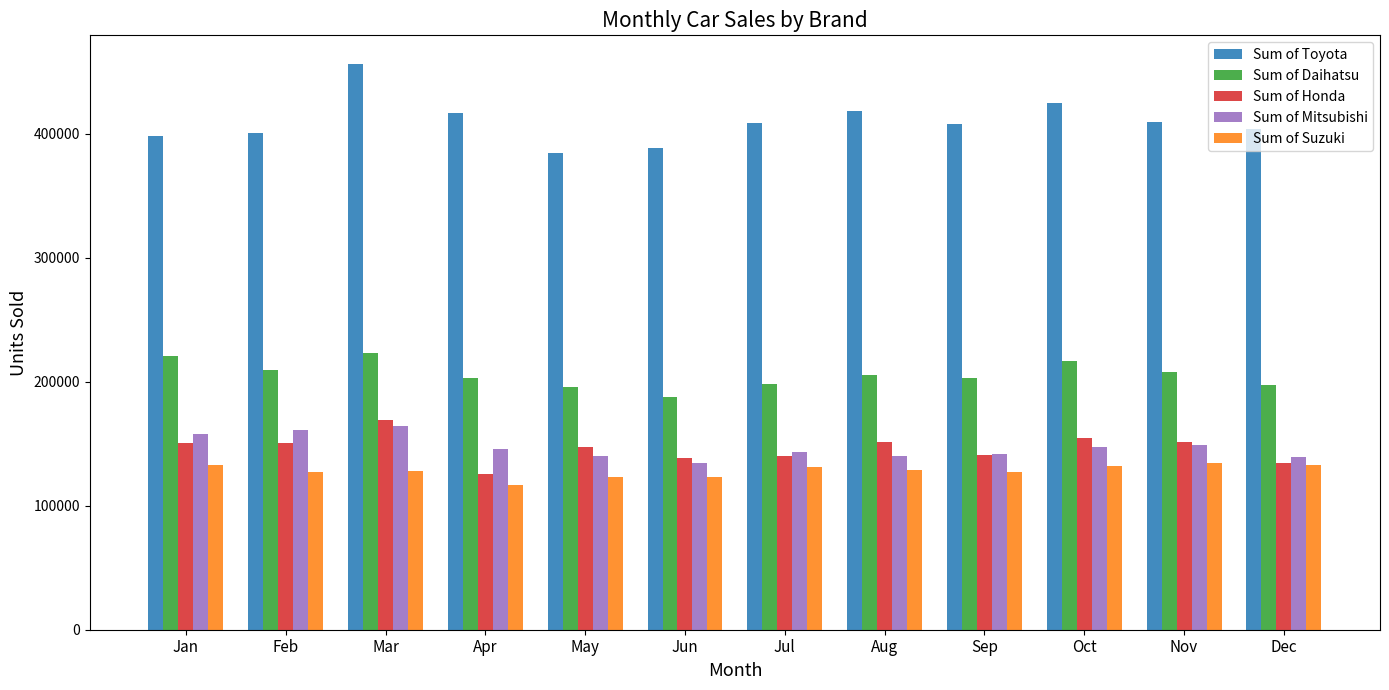

True or false: Sum of Mitsubishi has a value of 261086 at Apr.

False